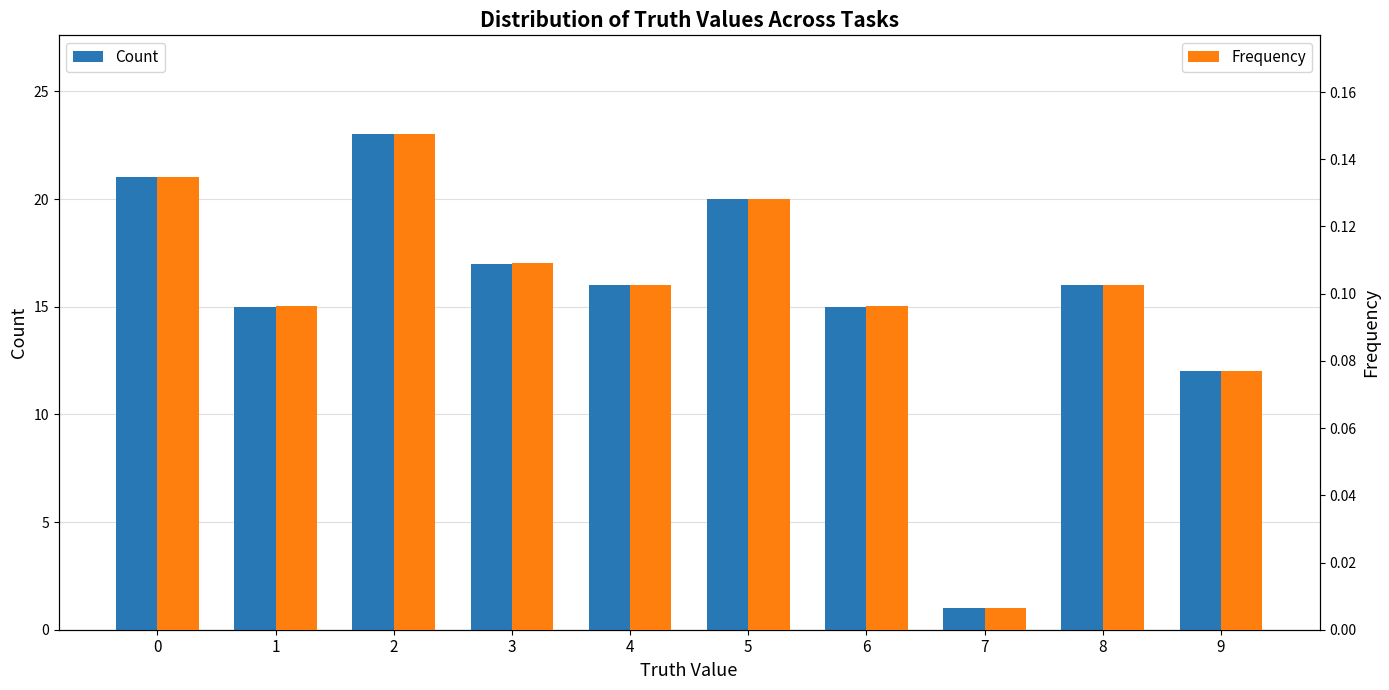

Is it true that Count equals 23.0 at 2?

True